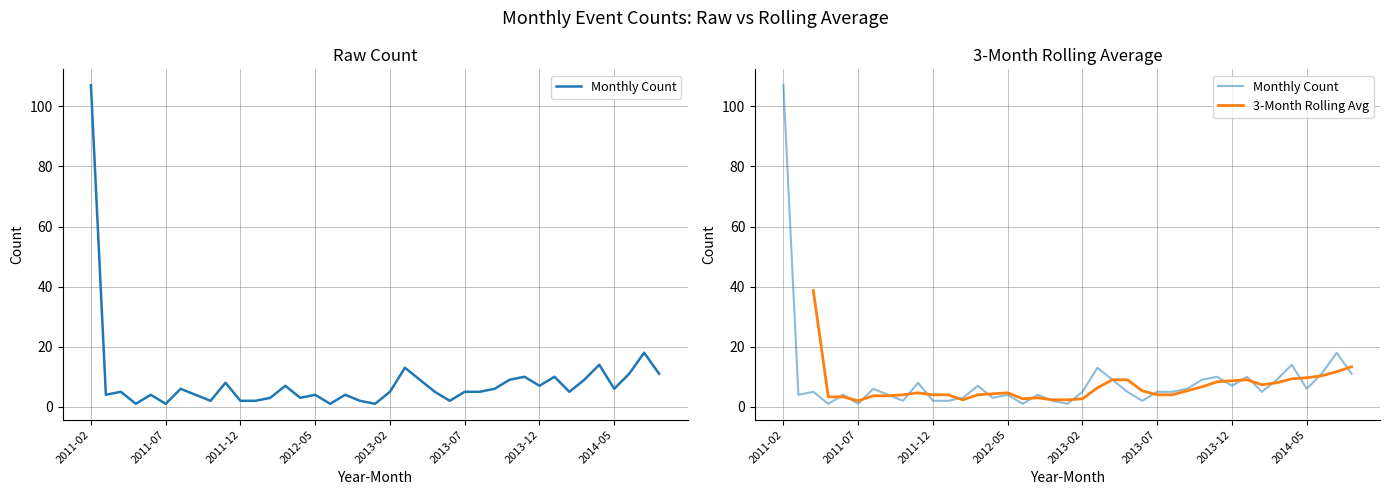

What is the greatest value displayed?

107